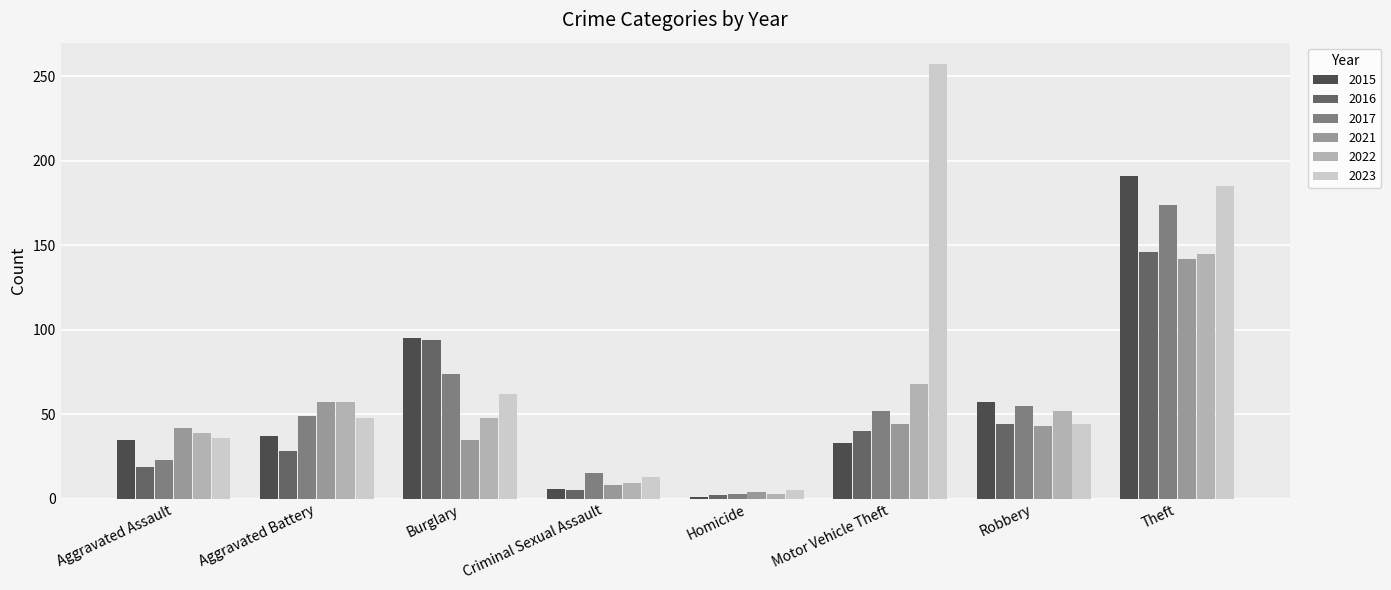

Are the bars grouped side by side (vs. stacked)?

Yes